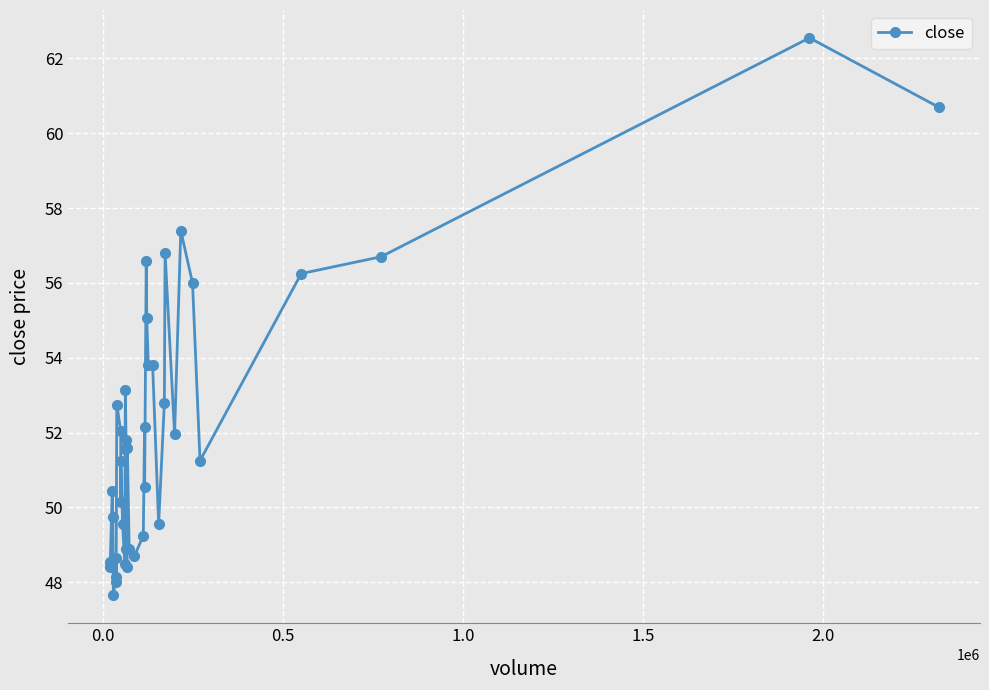

Does the chart have visible grid lines?

Yes